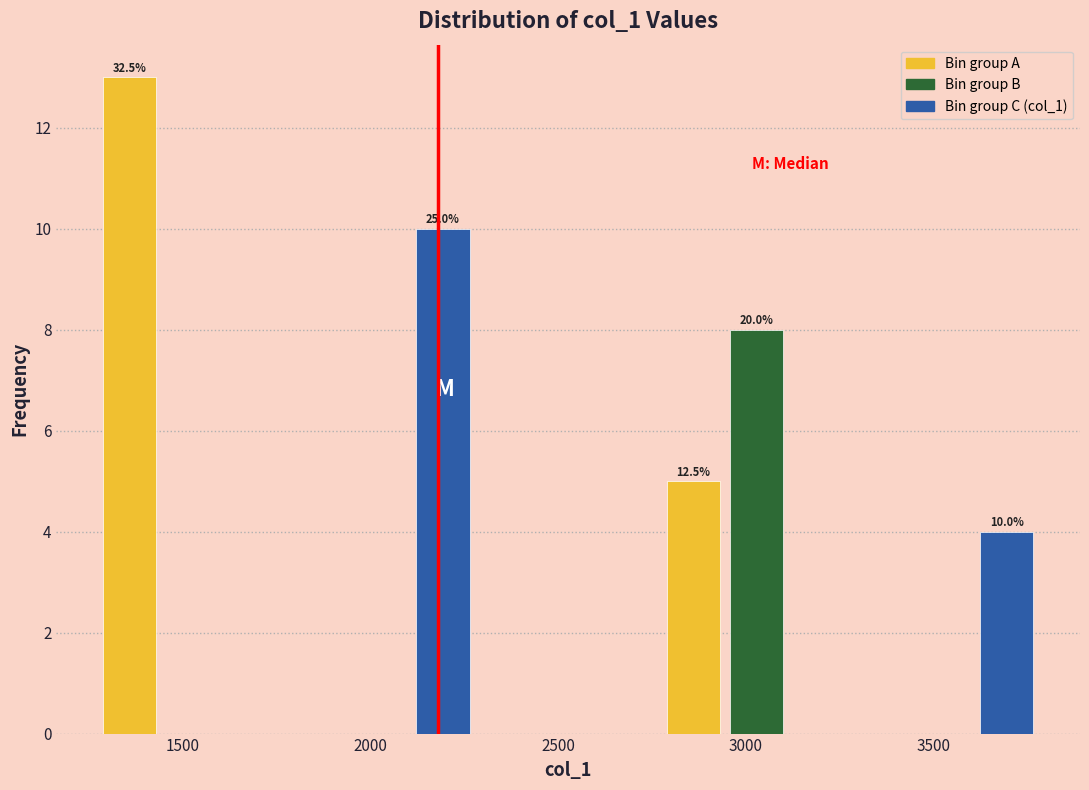

Around what value on the x-axis is the tallest bar? Give the approximate position of its centre, as read against the axis.

1350